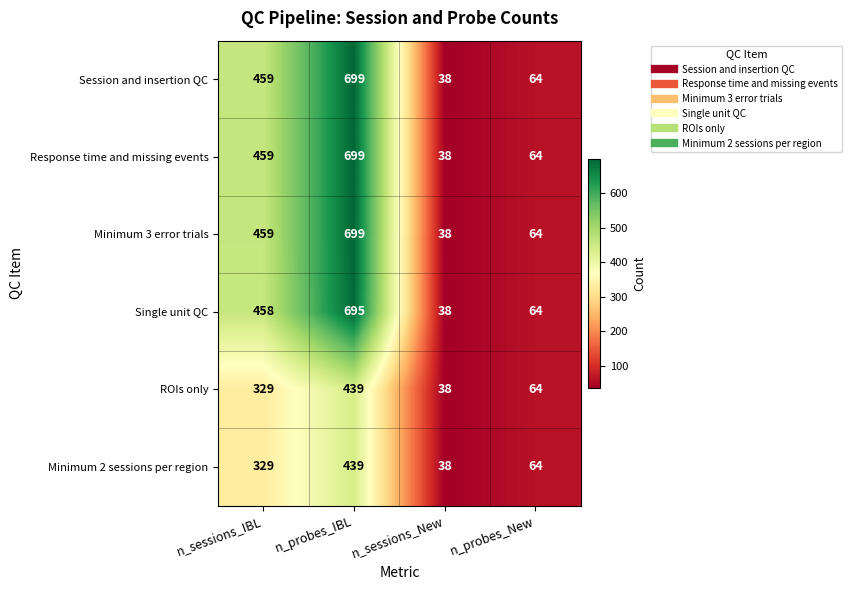

Rank the categories by Single unit QC value from lowest to highest.

n_sessions_New, n_probes_New, n_sessions_IBL, n_probes_IBL